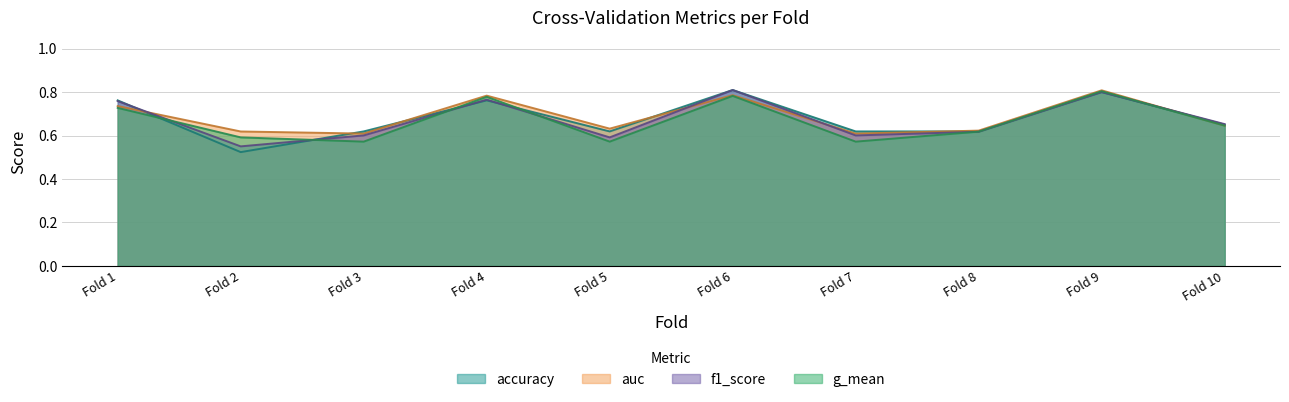

Reading left to right, what are all the values shown in this chart?

accuracy: 0.8	0.5	0.6	0.8	0.6	0.8	0.6	0.6	0.8	0.7
auc: 0.7	0.6	0.6	0.8	0.6	0.8	0.6	0.6	0.8	0.6
f1_score: 0.8	0.6	0.6	0.8	0.6	0.8	0.6	0.6	0.8	0.7
g_mean: 0.7	0.6	0.6	0.8	0.6	0.8	0.6	0.6	0.8	0.6